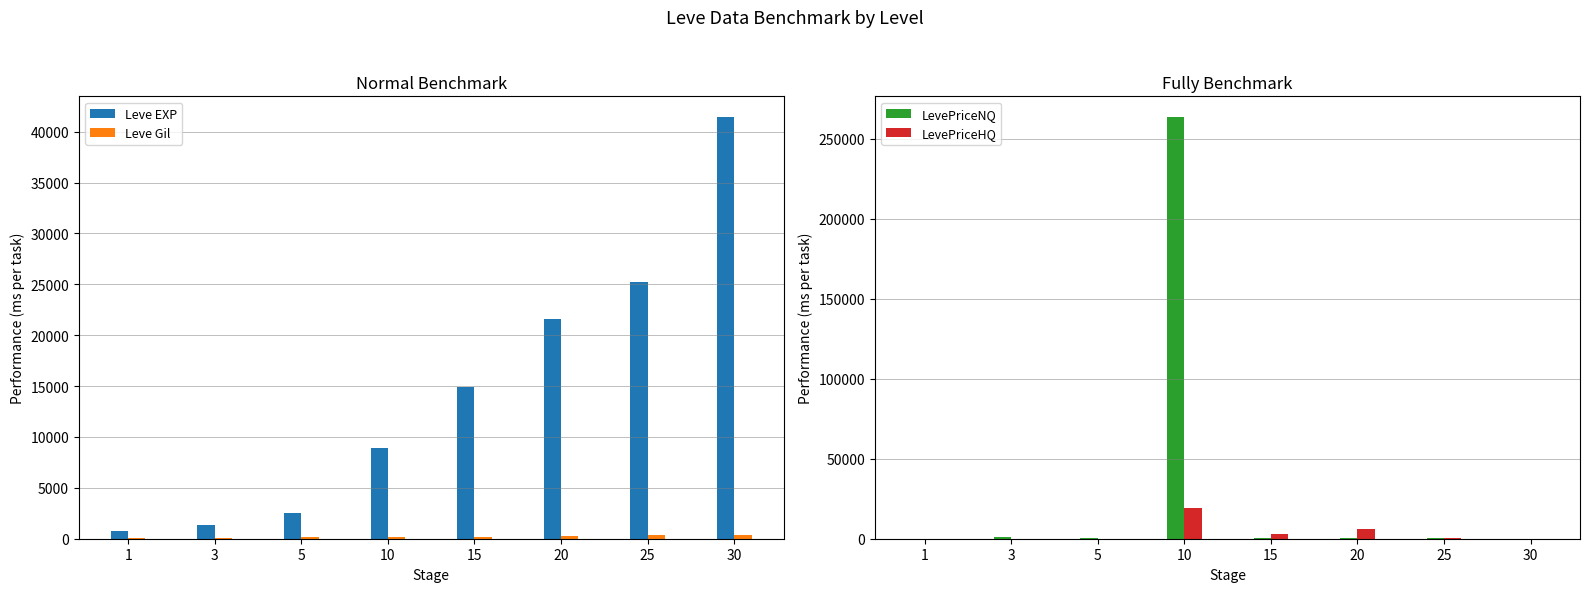

What is the total value across all series at 1?

913.0